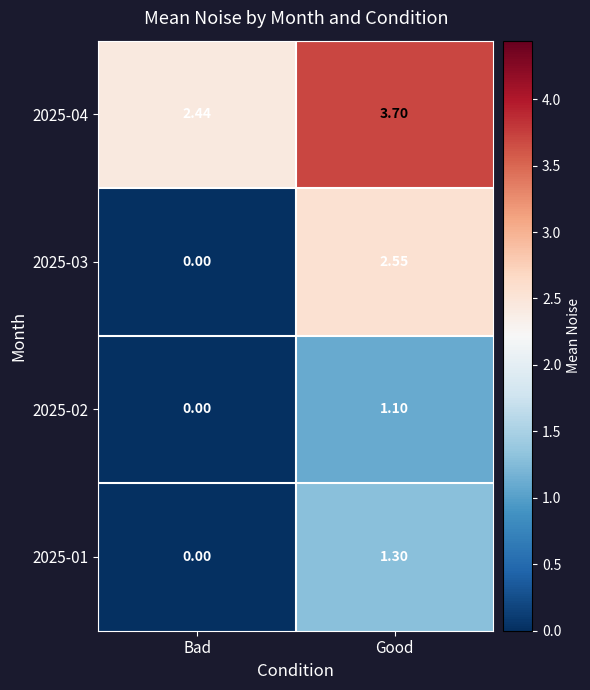

Rank the series by their maximum value, from highest to lowest.

2025-04, 2025-03, 2025-01, 2025-02